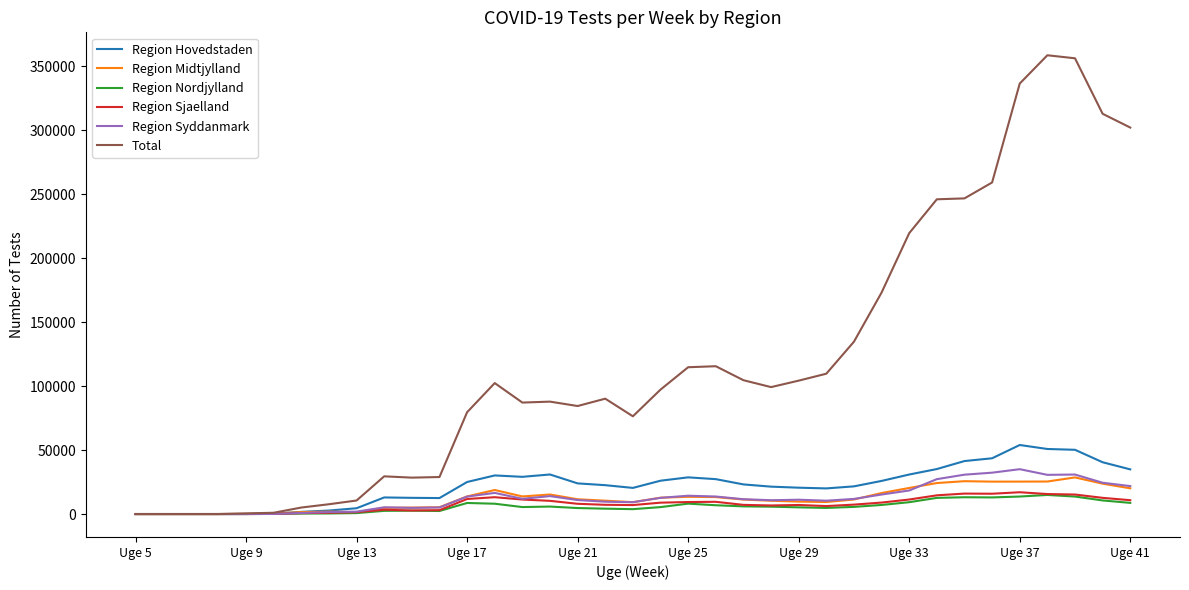

What is the greatest value displayed?

358496